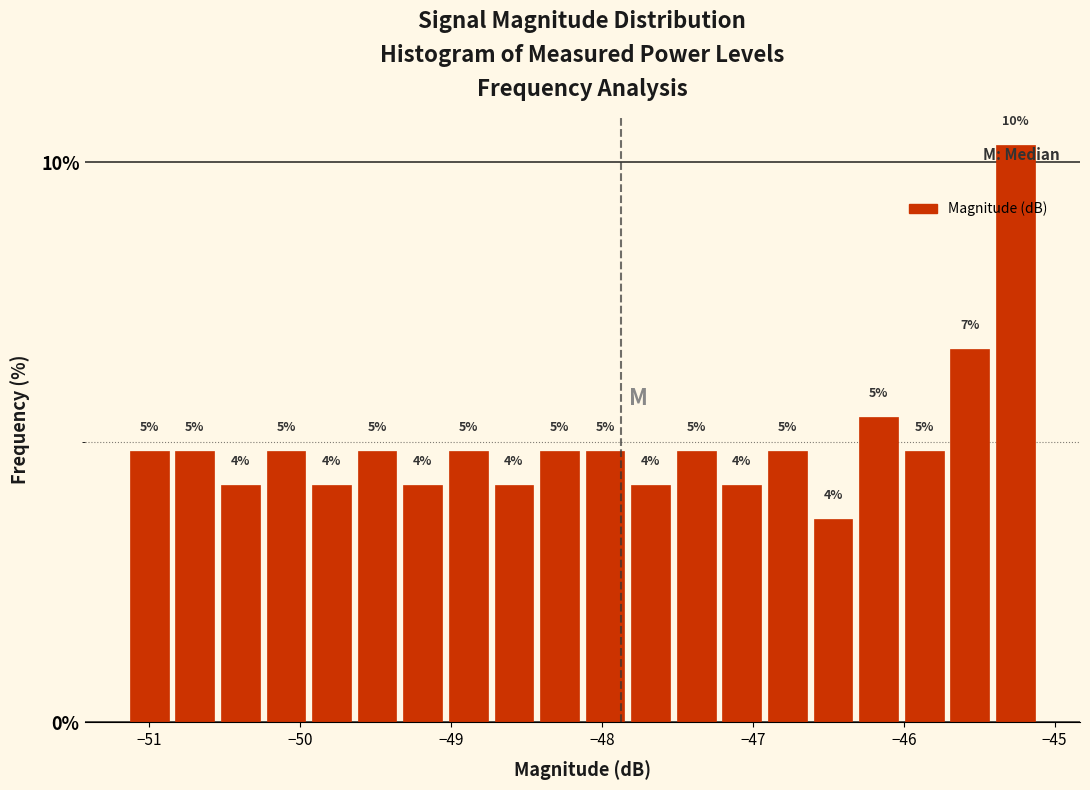

Read against the x-axis, roughly where is the centre of the tallest bar?

-45.3